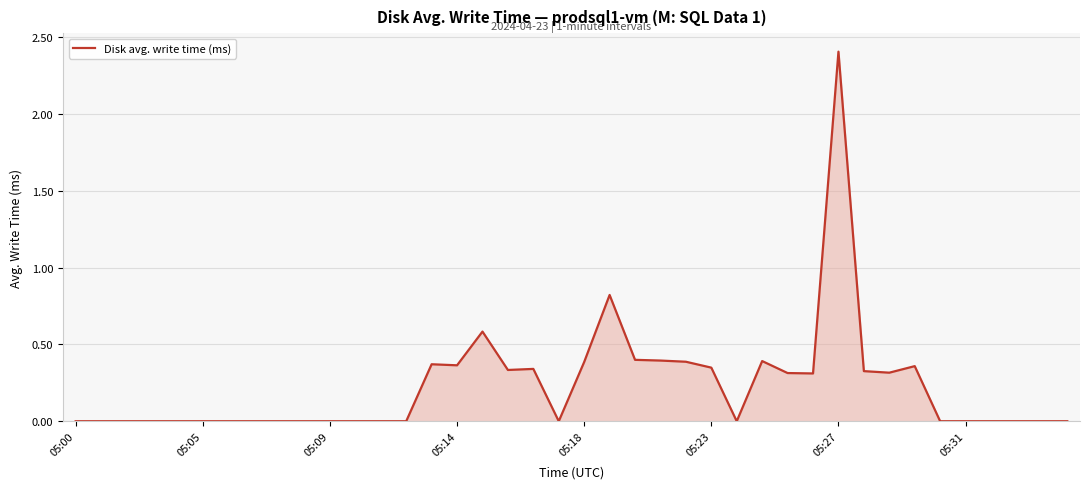

What is the greatest value displayed?

2.4